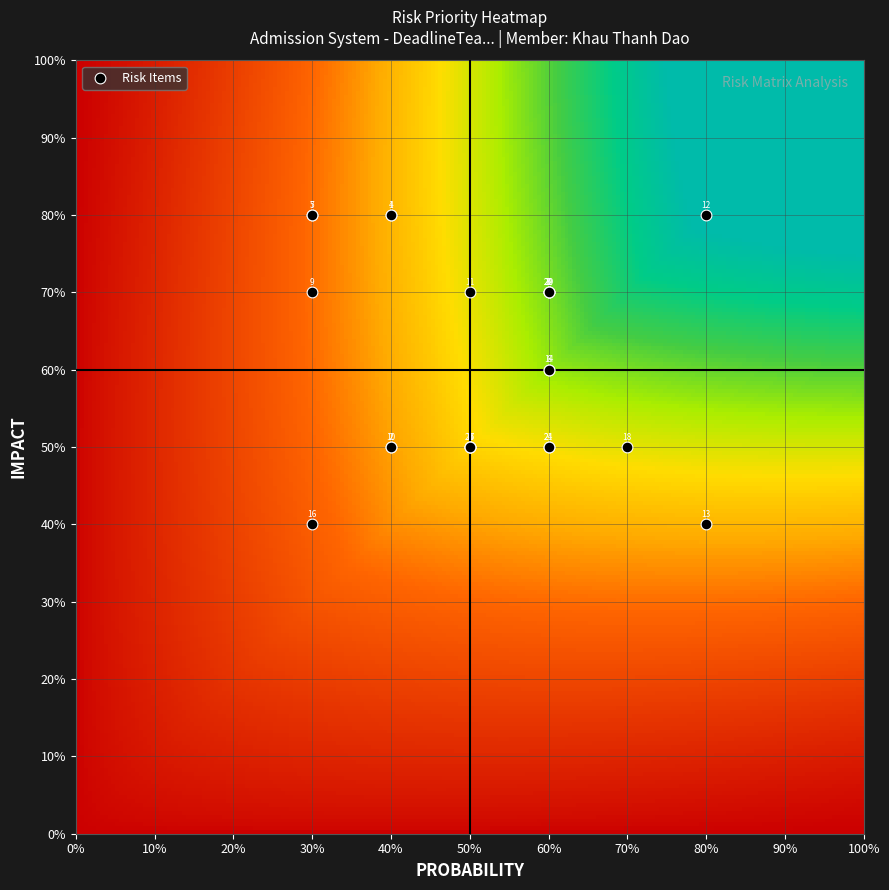

What Y value in the scatter plot is closest to 60?

60